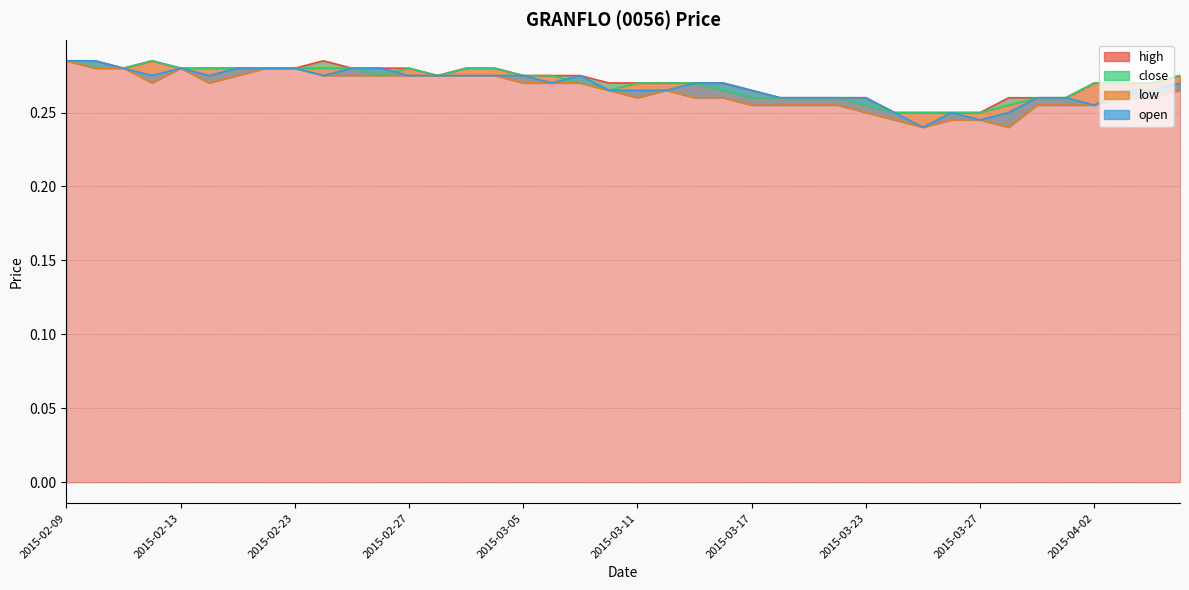

Which series changed the most between 2015-03-02 and 2015-03-27?

low